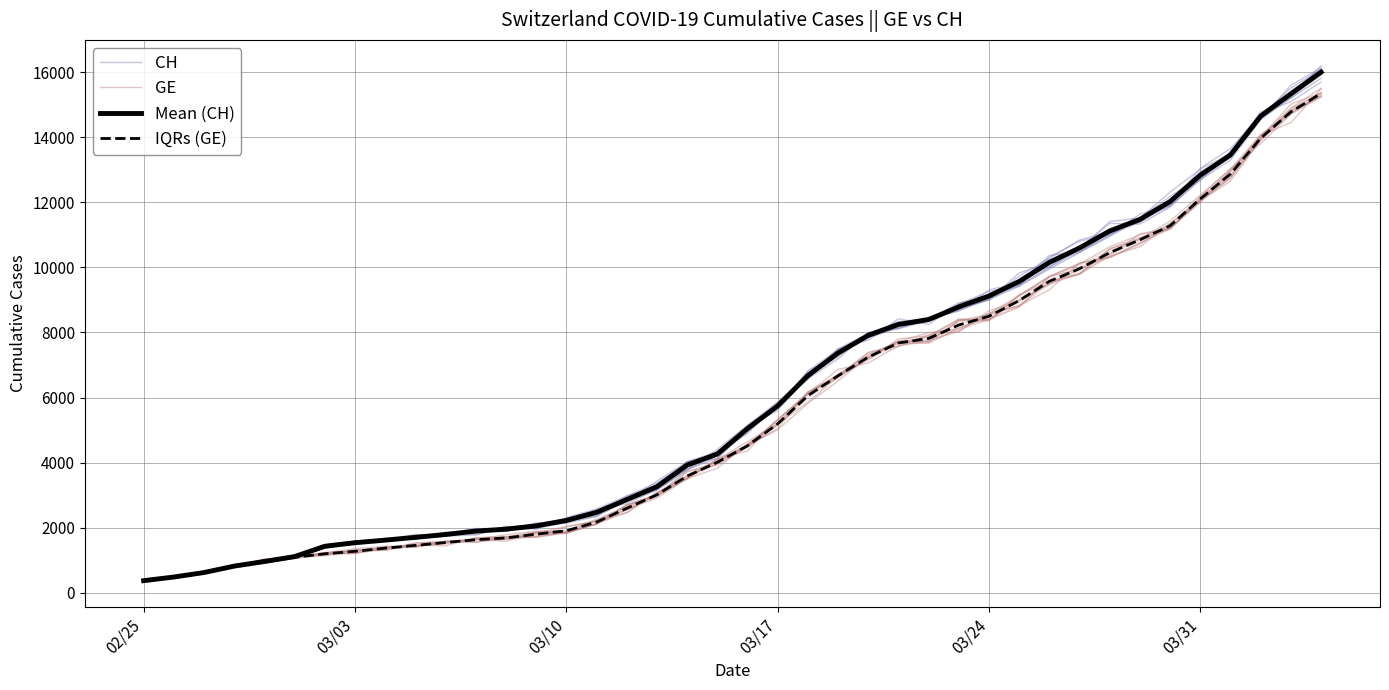

What are all the series names shown in the legend?

CH, GE, Mean (CH), IQRs (GE)